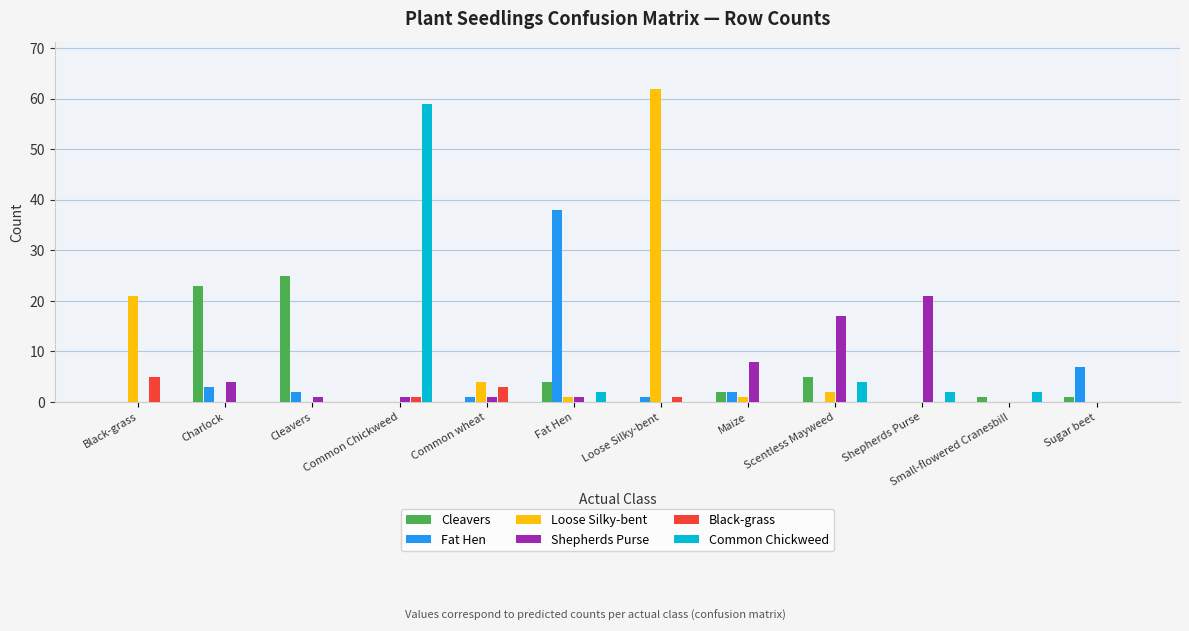

Is the value of Loose Silky-bent at Loose Silky-bent greater than the value of Common Chickweed at Shepherds Purse?

Yes